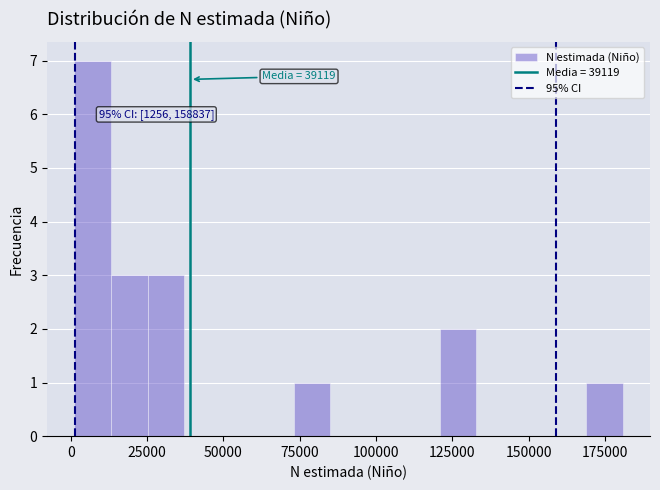

Around what value on the x-axis is the tallest bar? Give the approximate position of its centre, as read against the axis.

5000